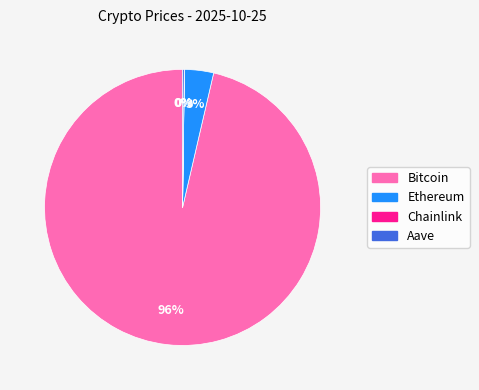

Is it true that Ethereum is 3% of the pie?

True